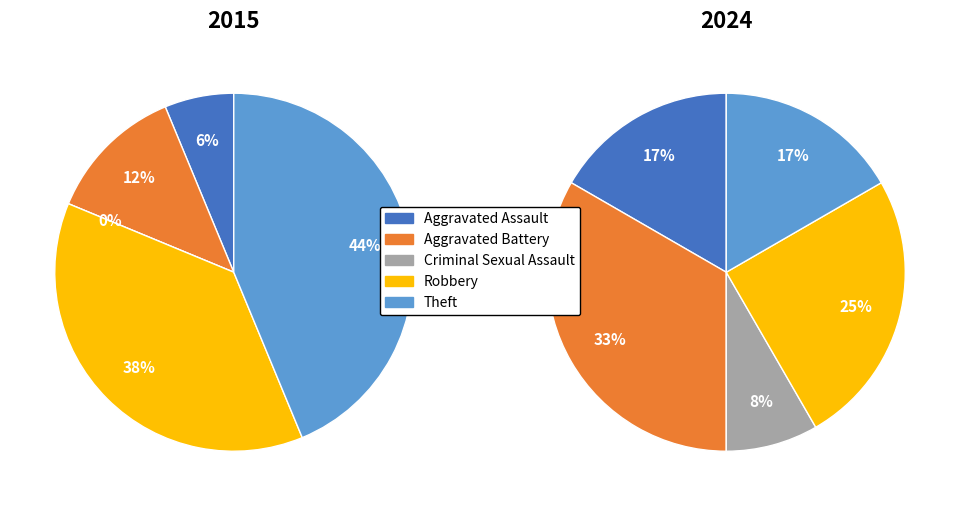

The values_2015 slice represents 6% of the pie. True or false?

True